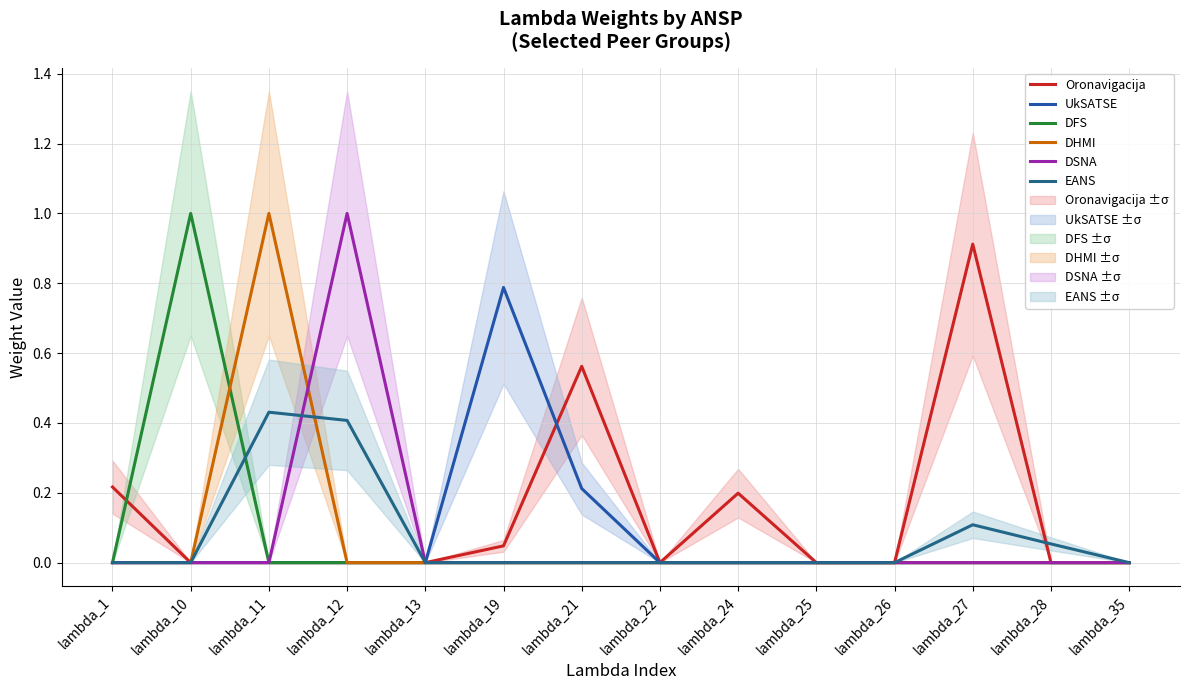

Reading left to right, list all the values displayed in this chart.

Oronavigacija: 0.2	0.0	0.0	0.0	0.0	0.0	0.6	0.0	0.2	0.0	0.0	0.9	0.0	0.0
UkSATSE: 0.0	0.0	0.0	0.0	0.0	0.8	0.2	0.0	0.0	0.0	0.0	0.0	0.0	0.0
DFS: 0.0	1.0	0.0	0.0	0.0	0.0	0.0	0.0	0.0	0.0	0.0	0.0	0.0	0.0
DHMI: 0.0	0.0	1.0	0.0	0.0	0.0	0.0	0.0	0.0	0.0	0.0	0.0	0.0	0.0
DSNA: 0.0	0.0	0.0	1.0	0.0	0.0	0.0	0.0	0.0	0.0	0.0	0.0	0.0	0.0
EANS: 0.0	0.0	0.4	0.4	0.0	0.0	0.0	0.0	0.0	0.0	0.0	0.1	0.1	0.0